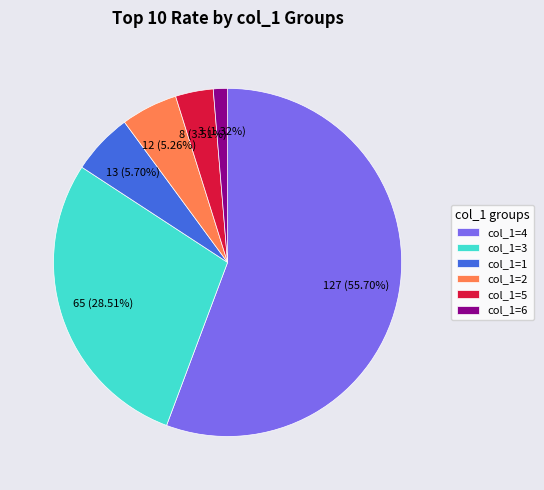

Approximately how many times larger is the value at col_1=1 compared to col_1=6?

4.3